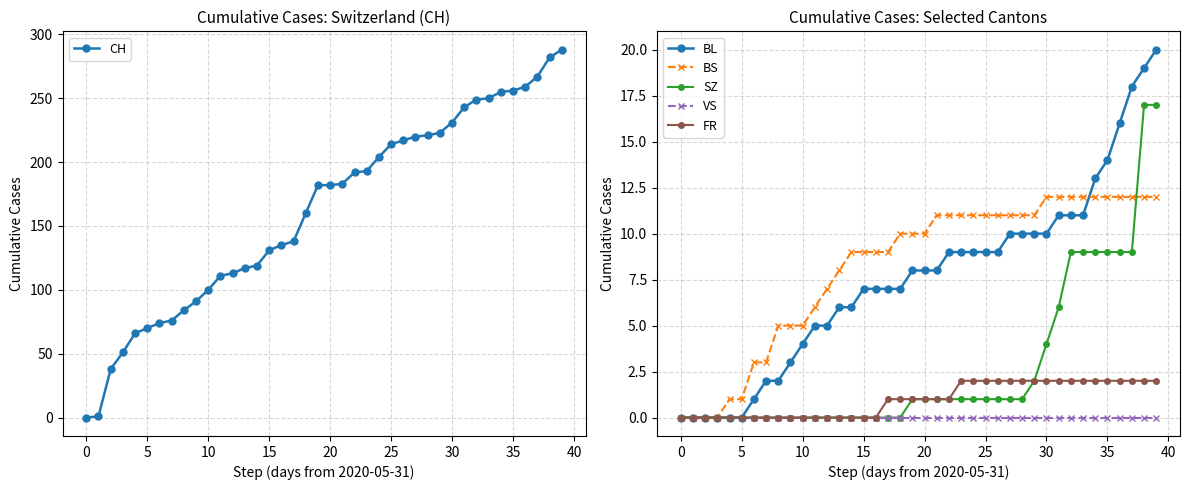

What is the total value across all series at 32?

283